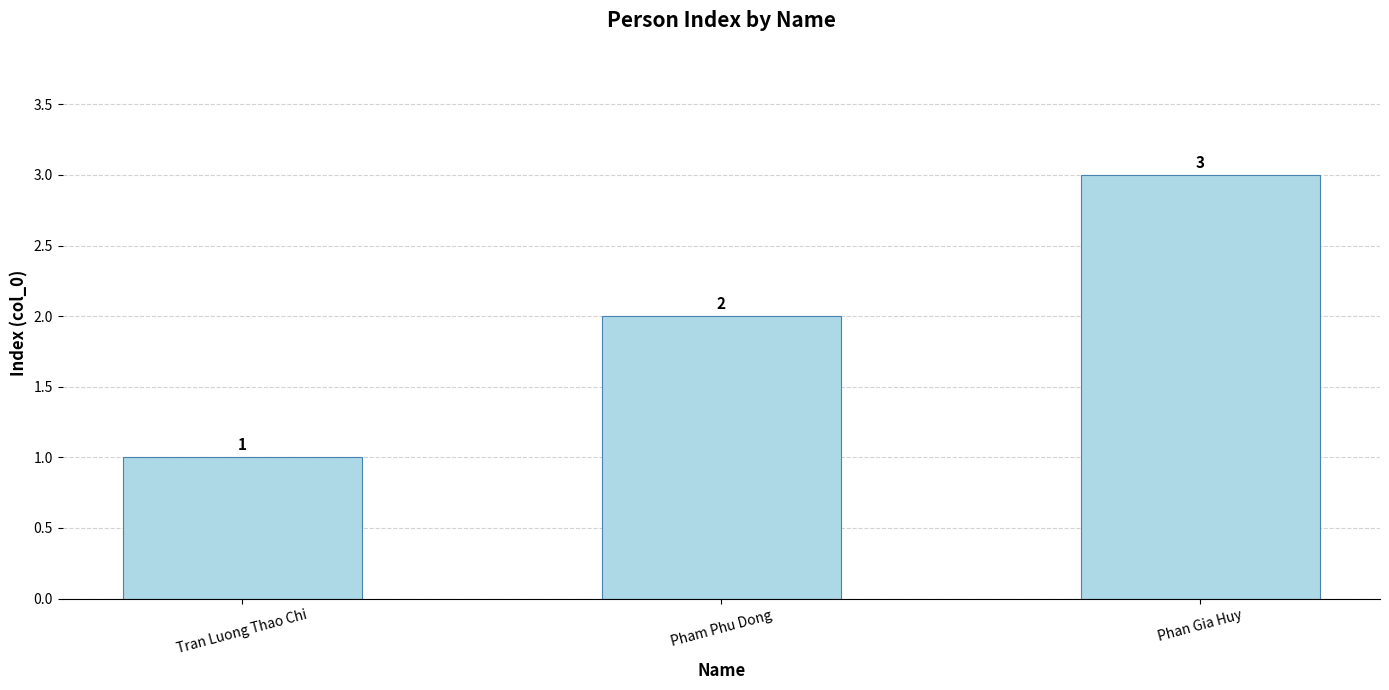

What is the difference between the values at Pham Phu Dong and Tran Luong Thao Chi?

1